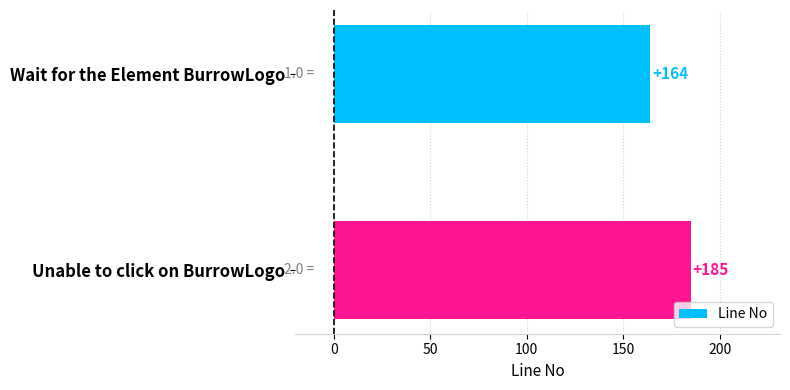

Are the bars grouped side by side (vs. stacked)?

No